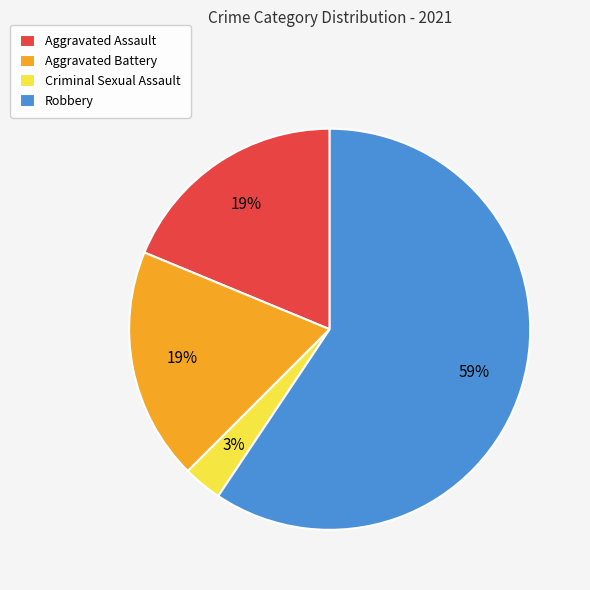

Count the number of slices in the pie.

4